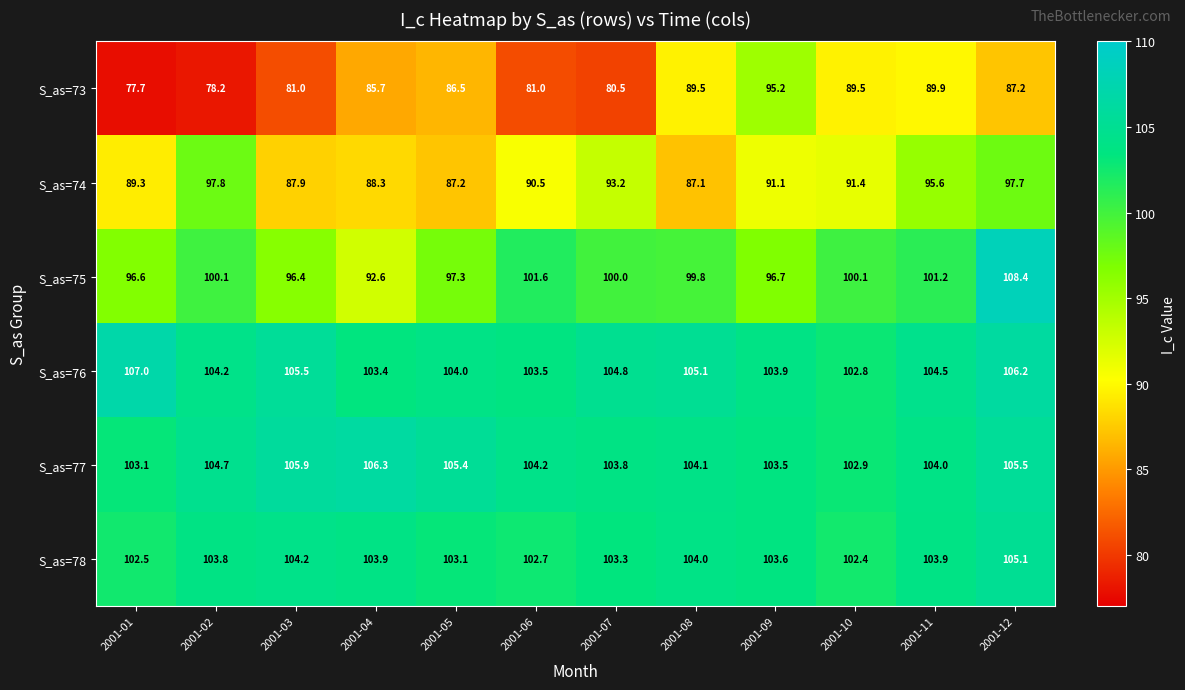

At which category is the sum across all series the highest?

2001-12